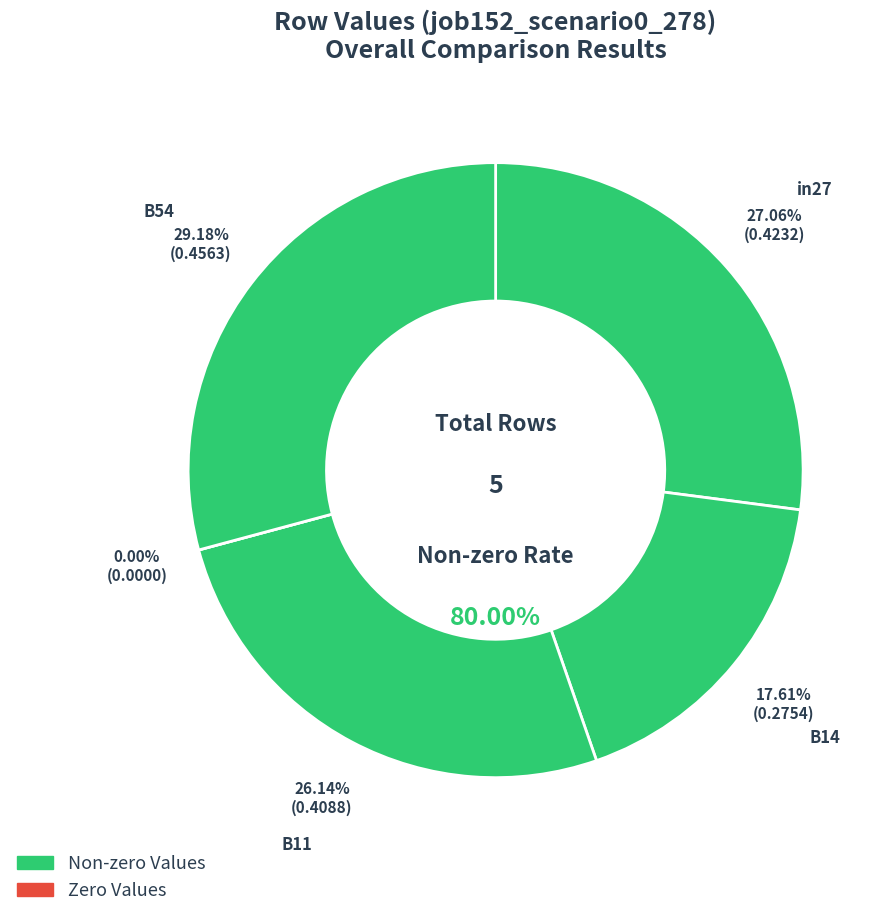

What is the smallest slice in the pie chart?

cn12